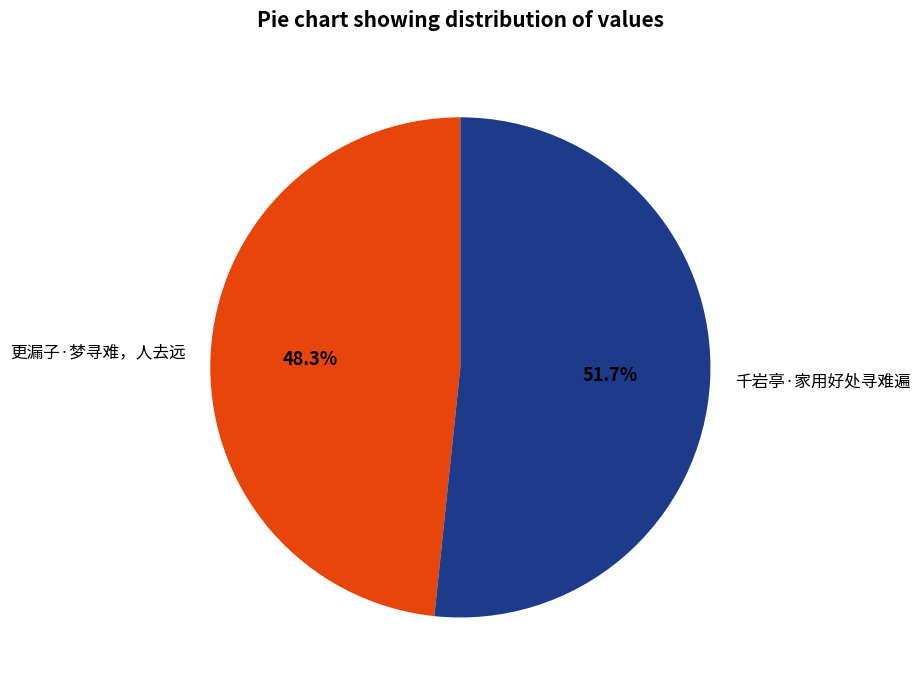

Do 千岩亭·家用好处寻难遍 and 更漏子·梦寻难，人去远 together represent more than half of the pie?

Yes